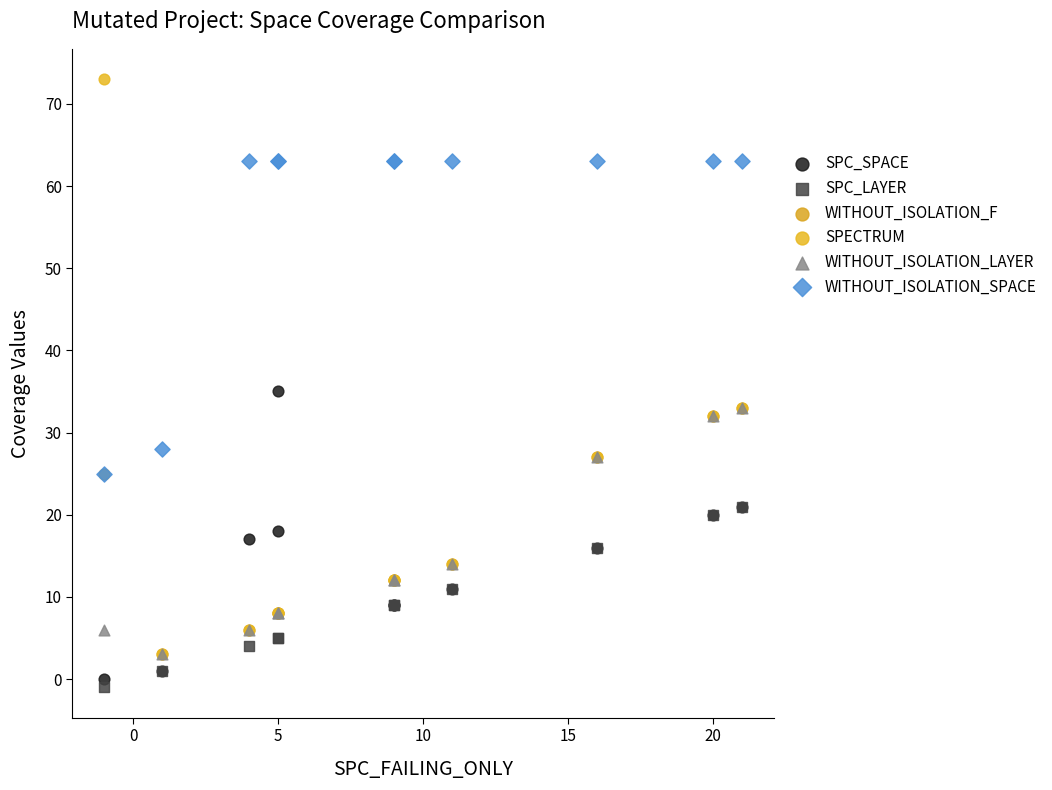

In the SPECTRUM series, what Y value is closest to 38?

33